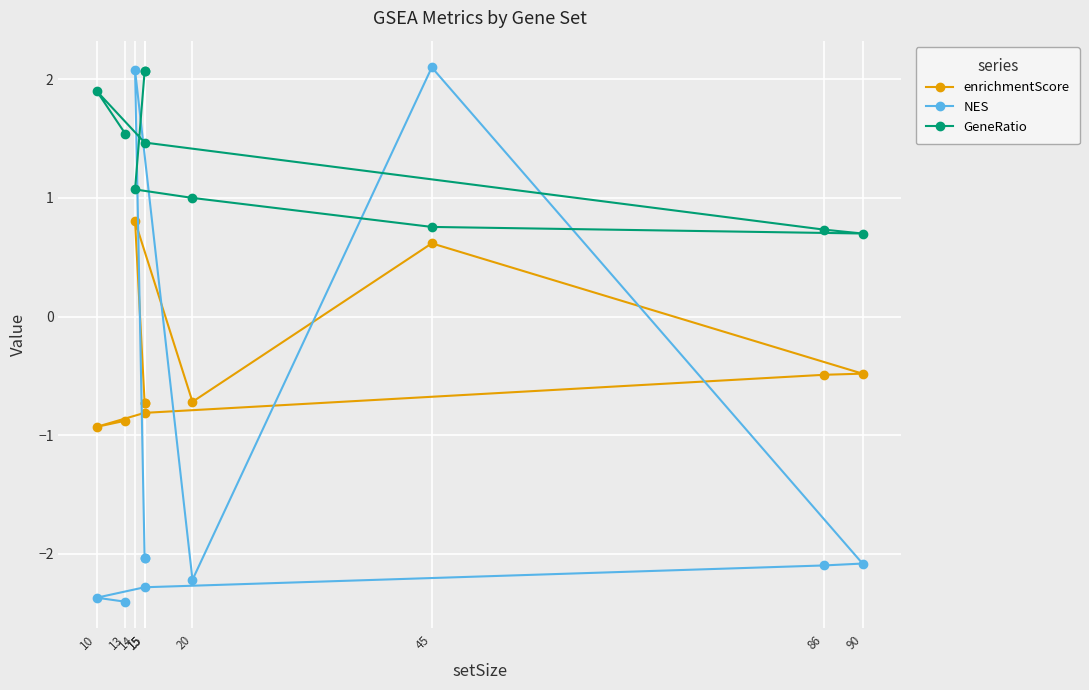

What is the difference between the highest and lowest values at 13?

3.9